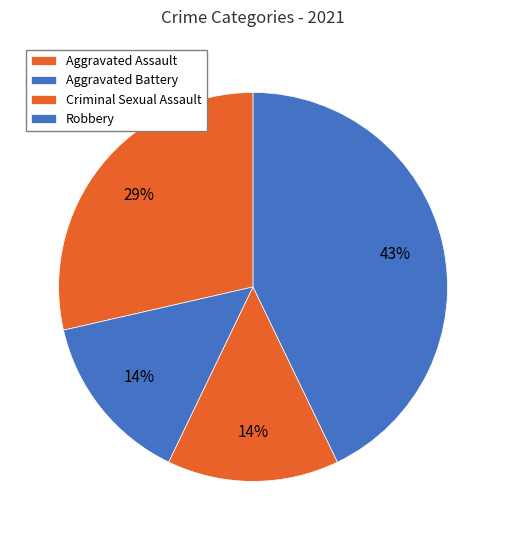

Which slice is the largest?

Robbery